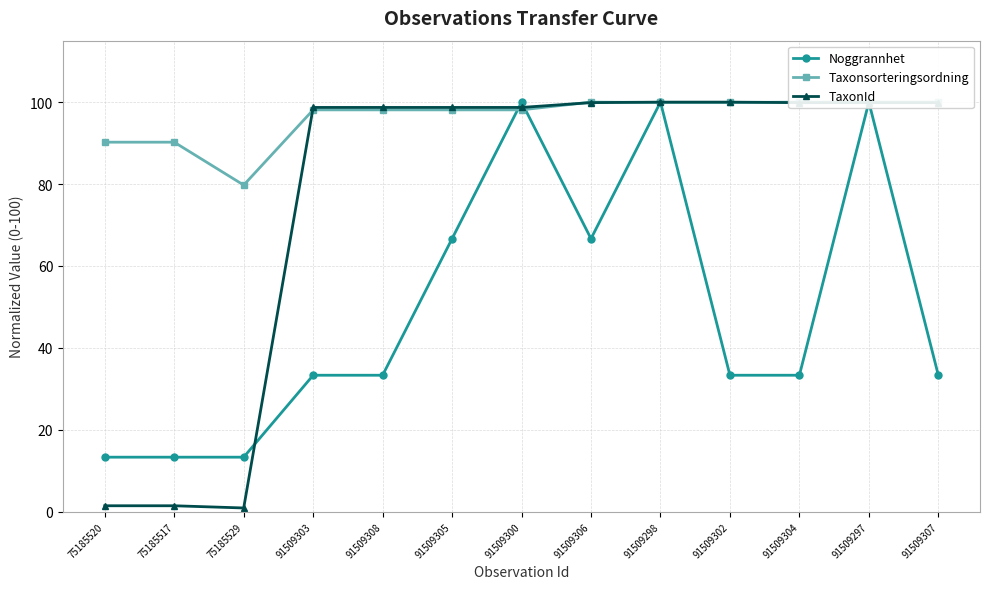

Is it true that Noggrannhet equals 19.0 at 91509302?

False